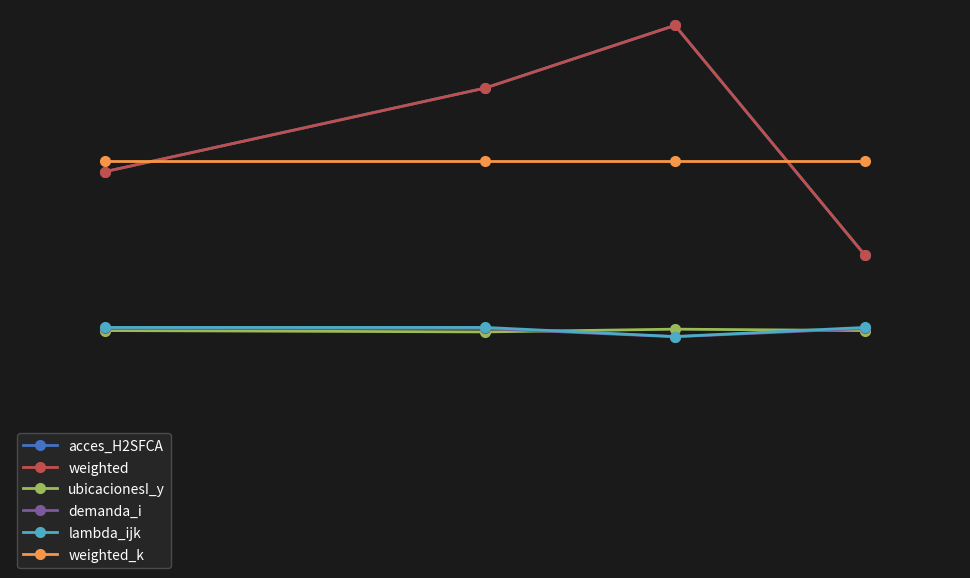

Is this an area chart (filled region under the line)?

No